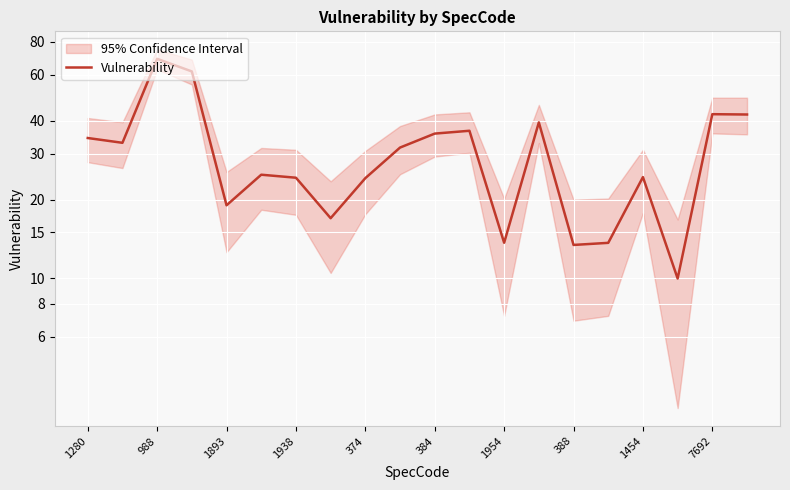

The chart shows a value of 7.4 at 374. True or false?

False